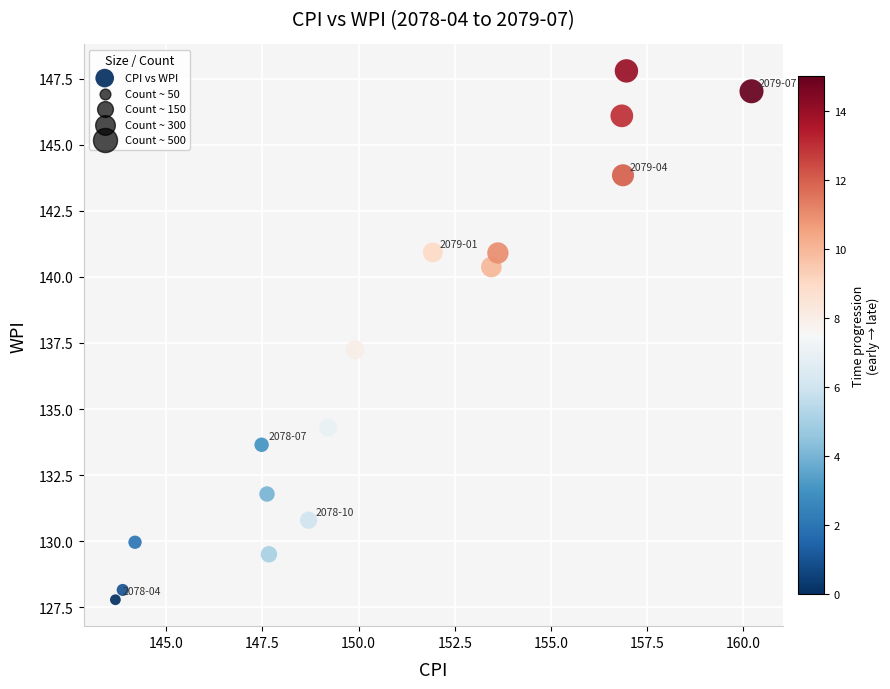

What Y value in the scatter plot is closest to 137?

137.2